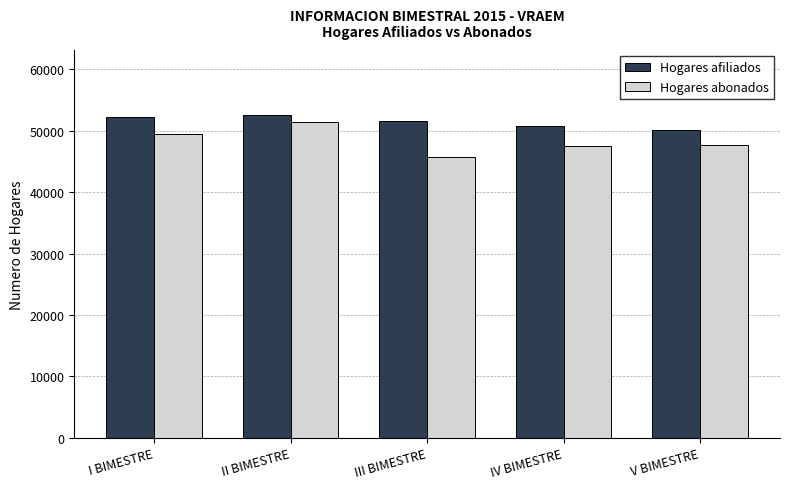

What is the minimum value shown in the chart?

45736